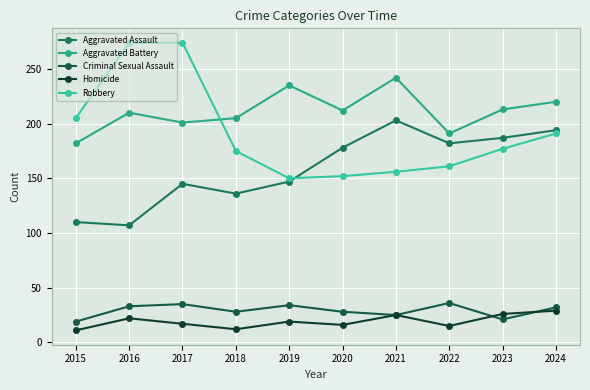

What is the average value of the Homicide series?

19